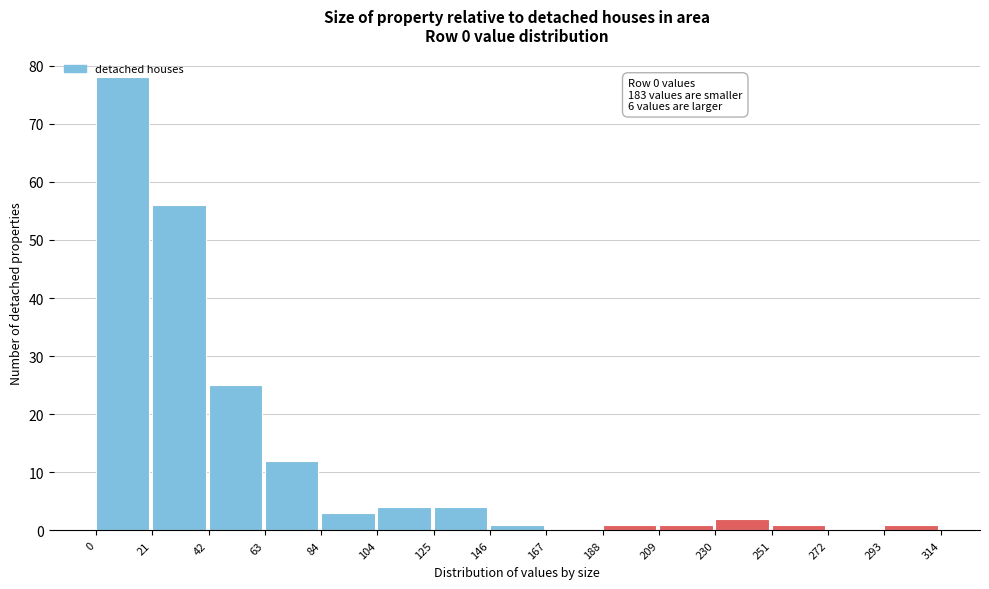

Which range on the x-axis has the tallest bar?

0 to 21